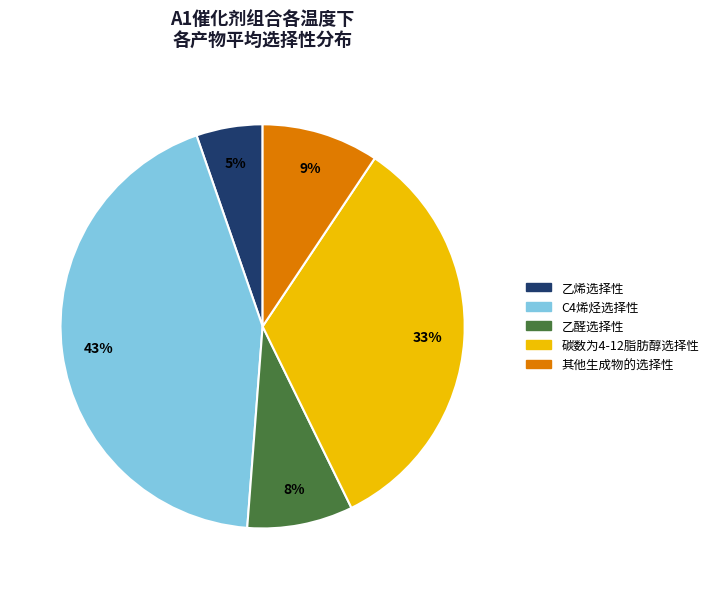

What is the ratio of the value at 碳数为4-12脂肪醇选择性 to the value at C4烯烃选择性?

0.8